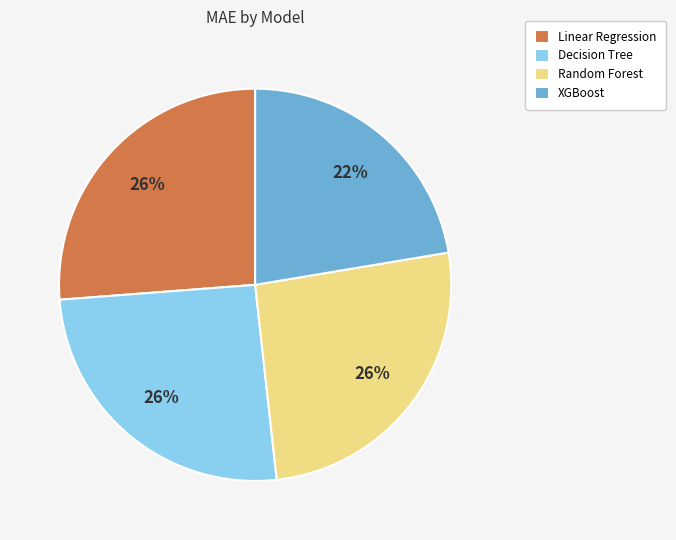

The XGBoost slice represents 14% of the pie. True or false?

False